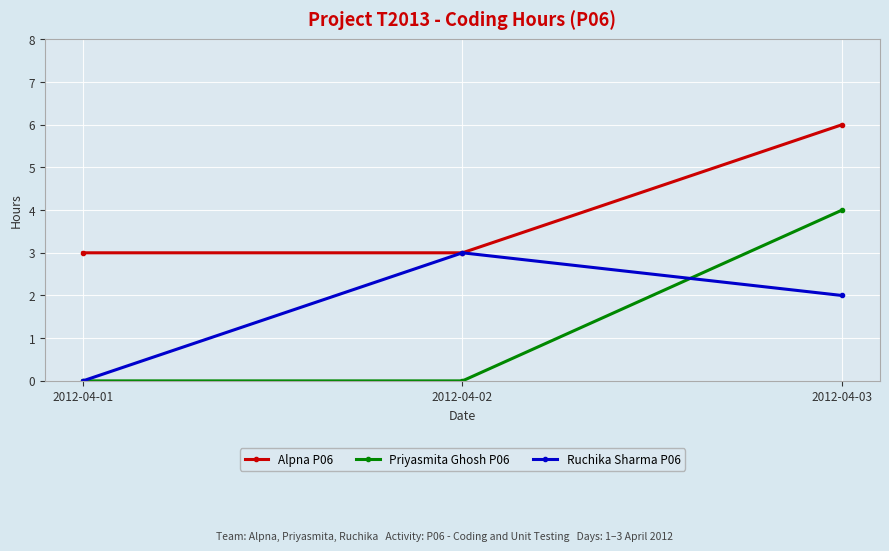

What is the value of the Ruchika Sharma P06 point at the 2nd from the left?

3